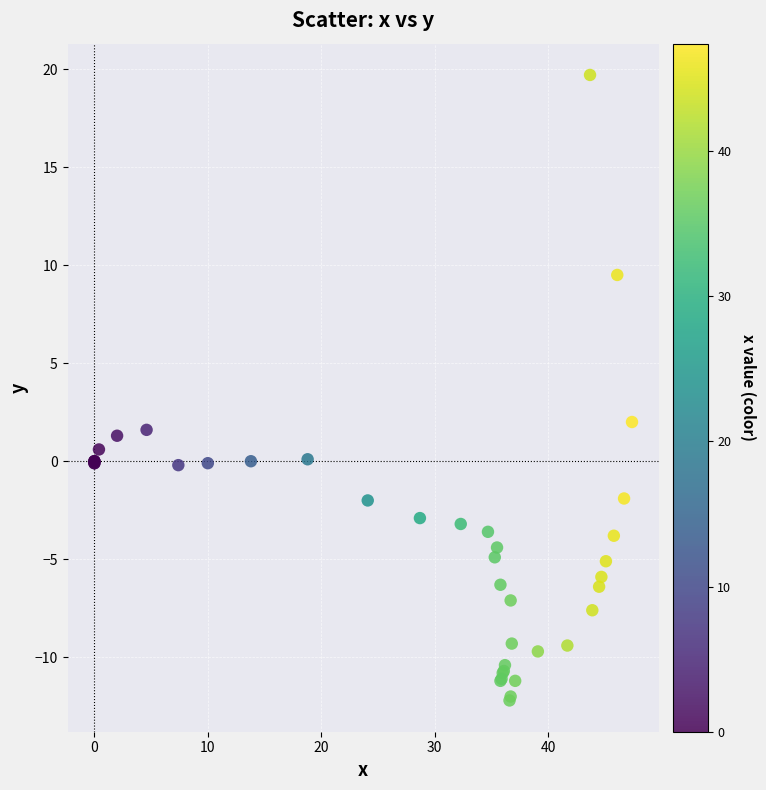

What Y value in the scatter plot is closest to 3?

2.0